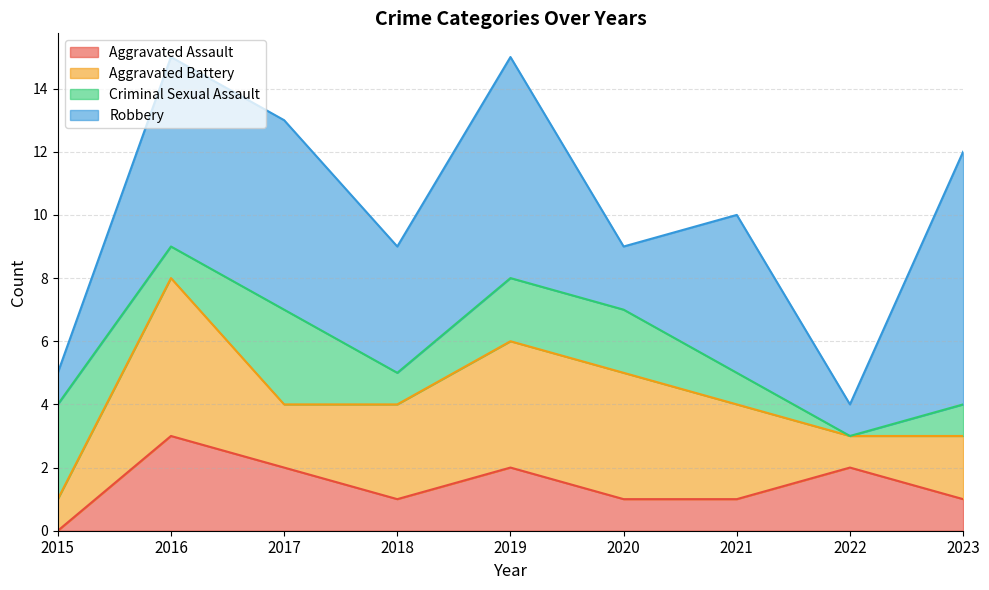

Where is the first local maximum for Robbery?

2019